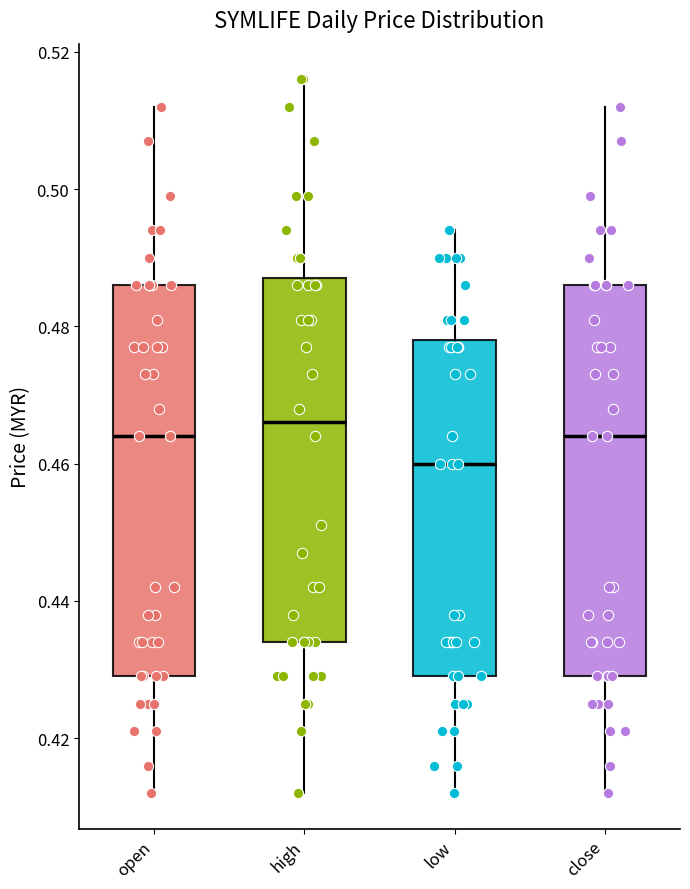

Where is the upper edge of the box for high on the y-axis? The values are not printed on the chart, so give them approximately, as read against the axis.

0.488